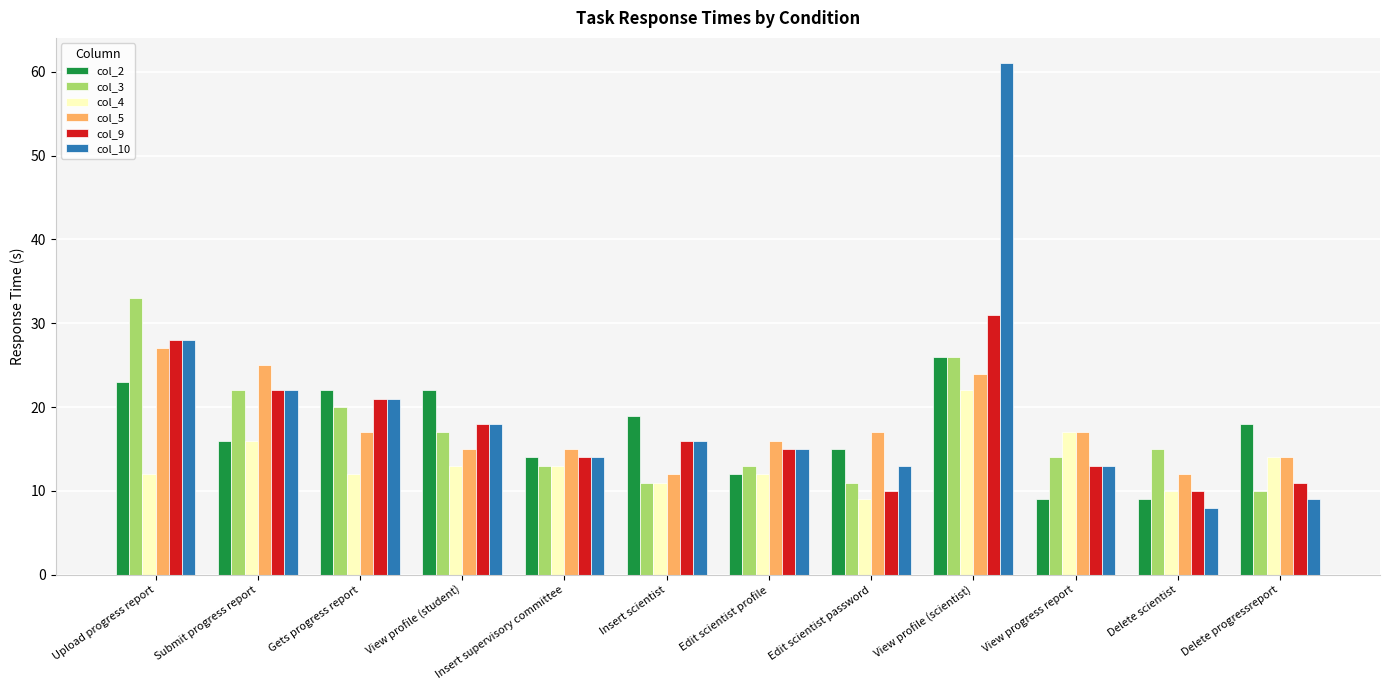

What is the difference between the maximum and minimum values in the col_10 series?

53